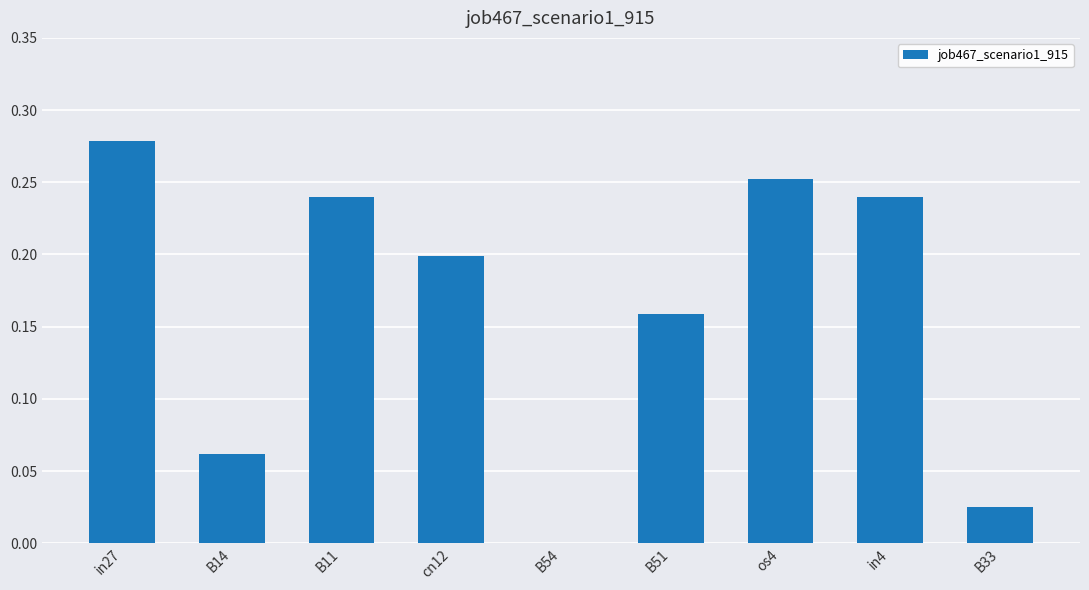

Is it true that the value at B54 is 0.2?

False